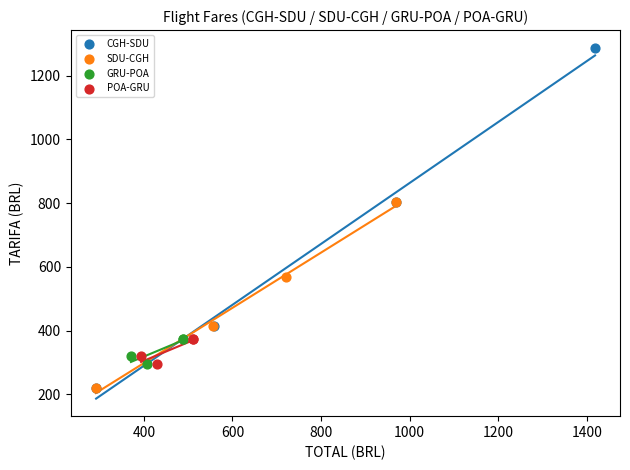

Which series has the widest spread of Y values?

CGH-SDU